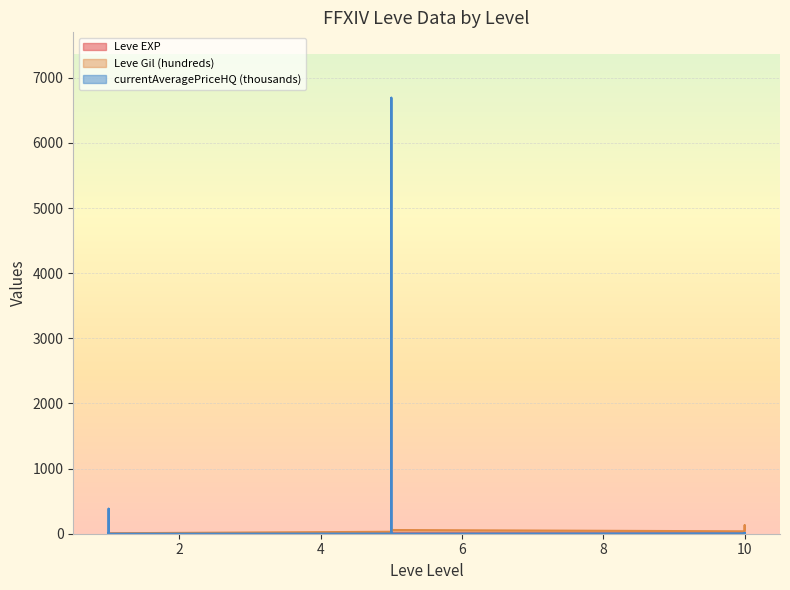

Which category has the lowest value in the Leve EXP series?

1